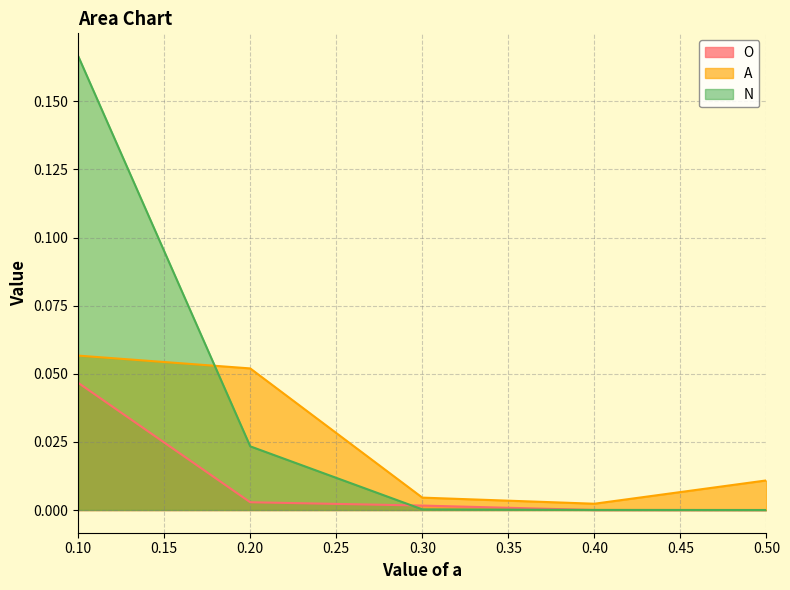

True or false: A has more than 0 points higher than both neighbors.

False